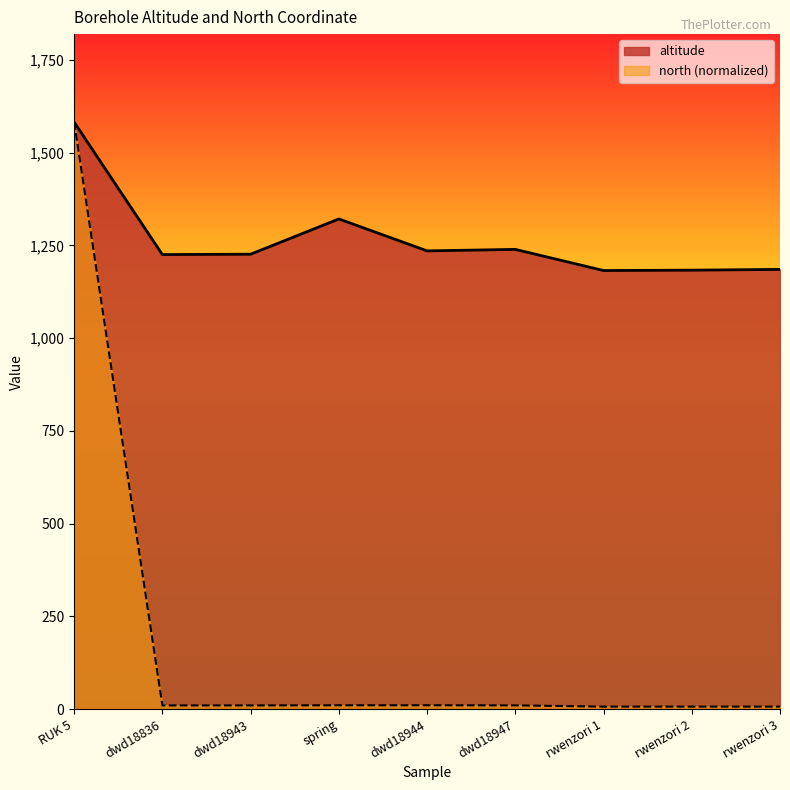

What is the label of the 3rd point from the right?

rwenzori 1